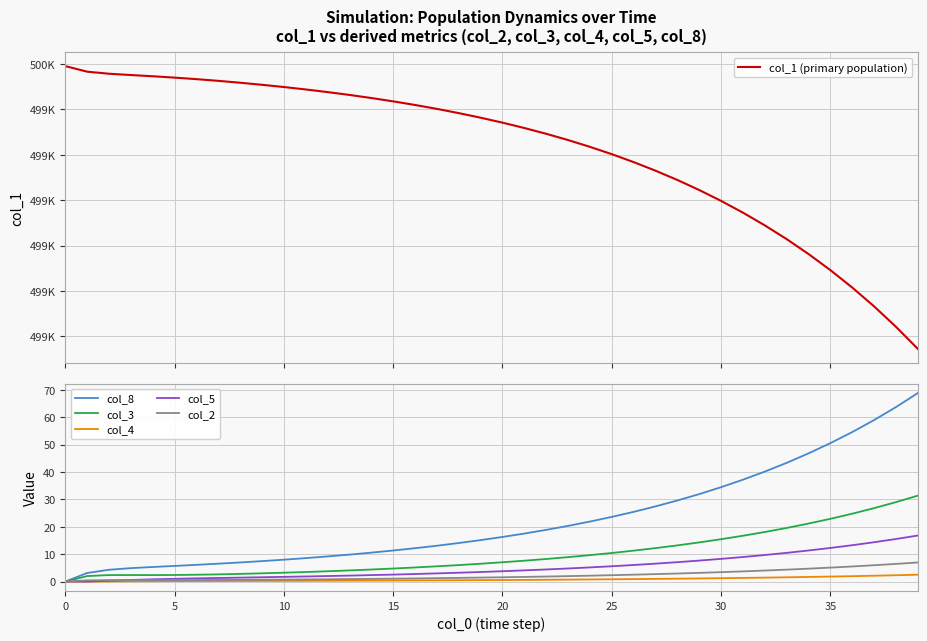

True or false: col_3 and col_1 (primary population) intersect in this chart.

False